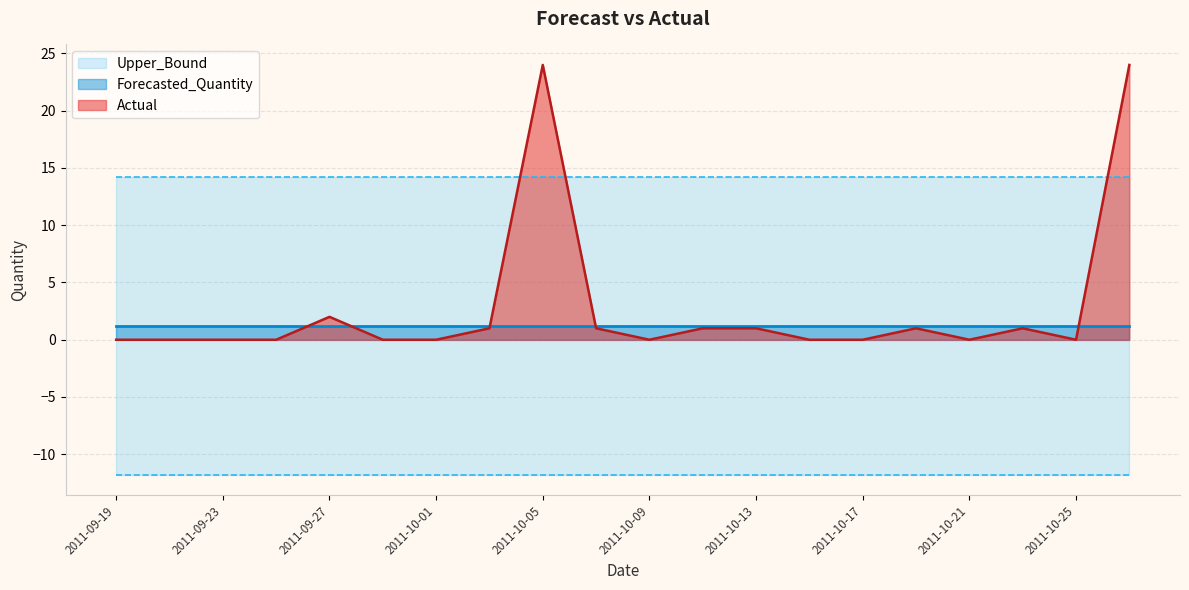

At which category is the sum across all series the highest?

2011-10-05